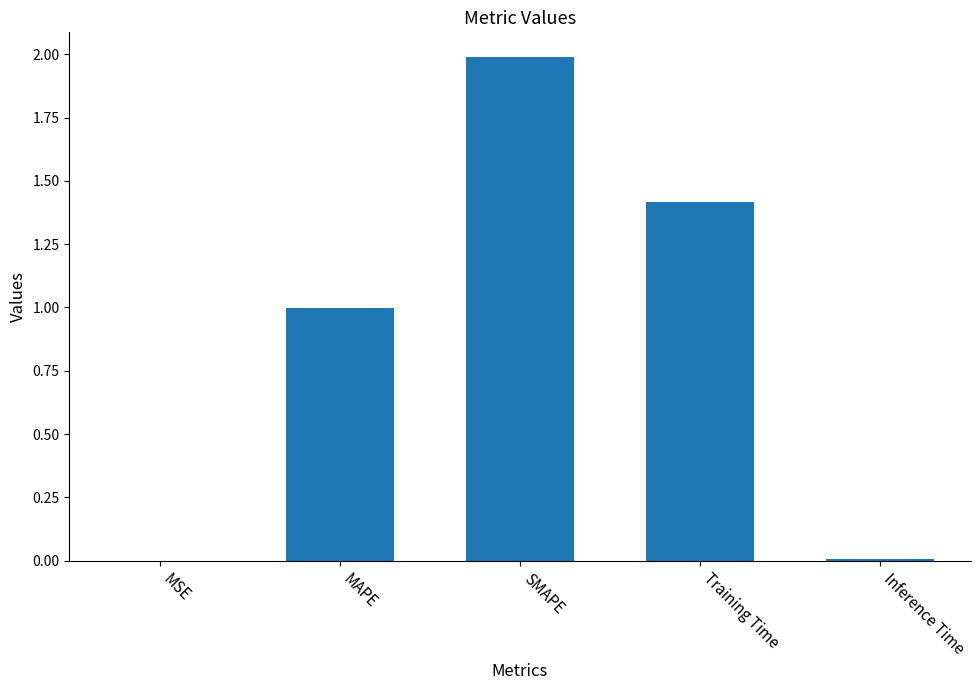

What is the change in value from MSE to SMAPE?

+2.0